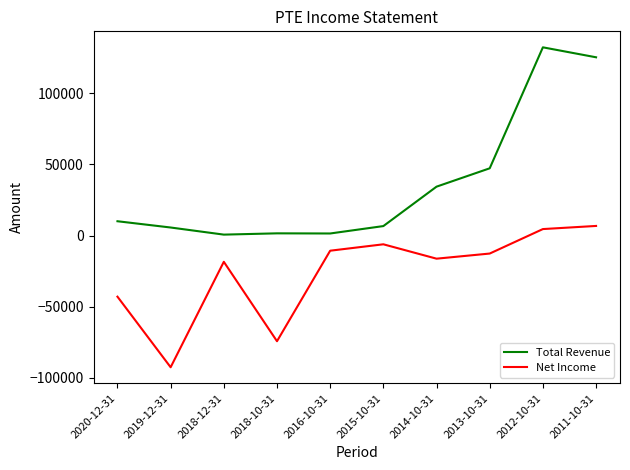

True or false: Total Revenue and Net Income cross at least once.

False